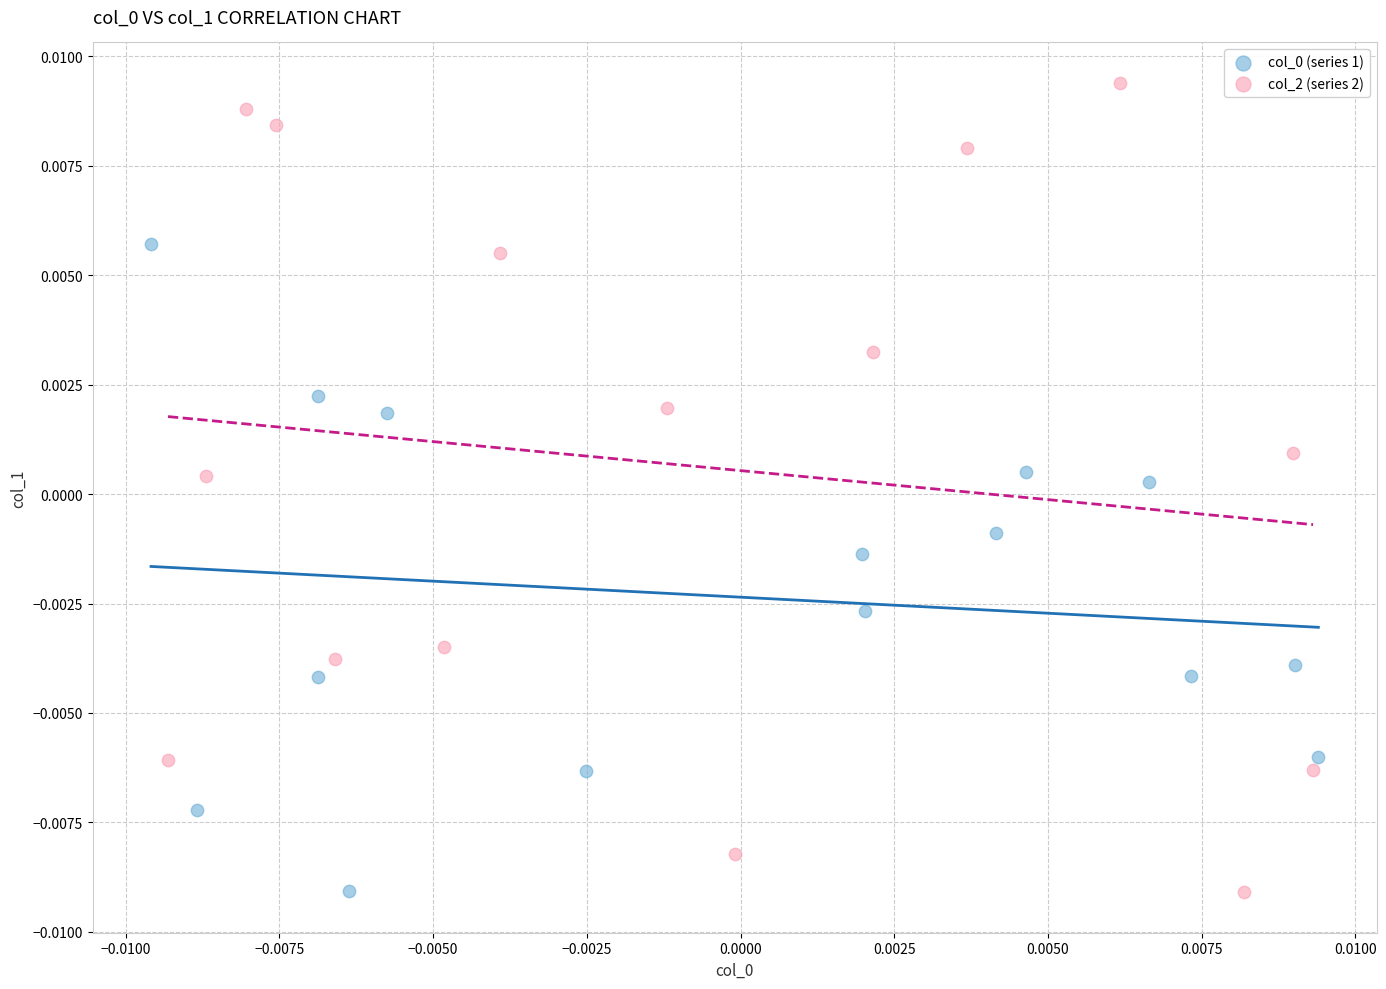

Which series reaches the maximum Y coordinate?

col_2 (series 2)